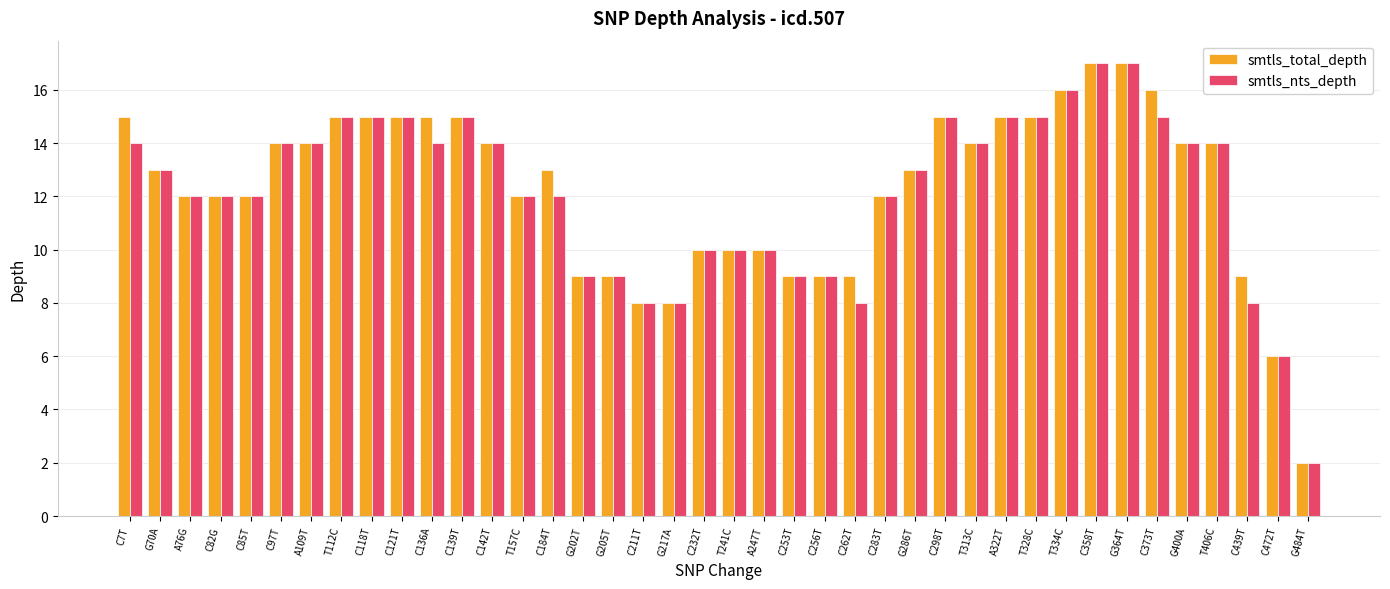

Which series has the largest total across all categories?

smtls_total_depth